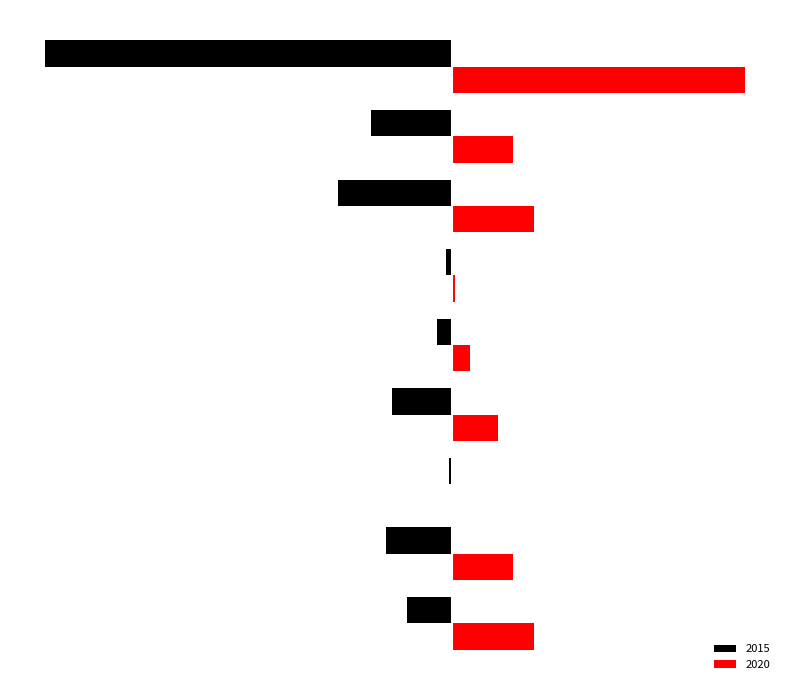

What are all the series names shown in the legend?

2015, 2020